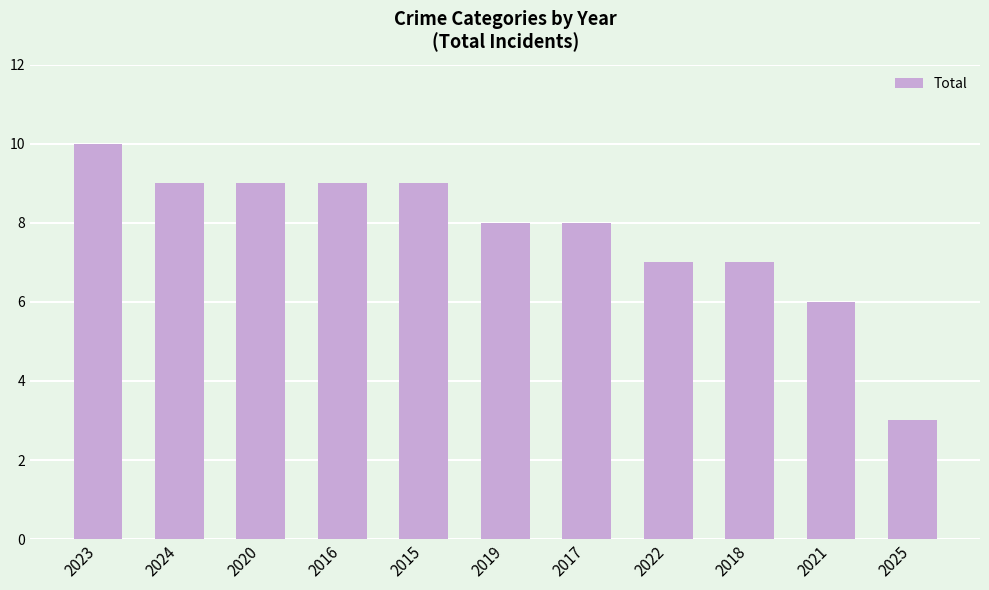

Count the number of categories in the chart.

11